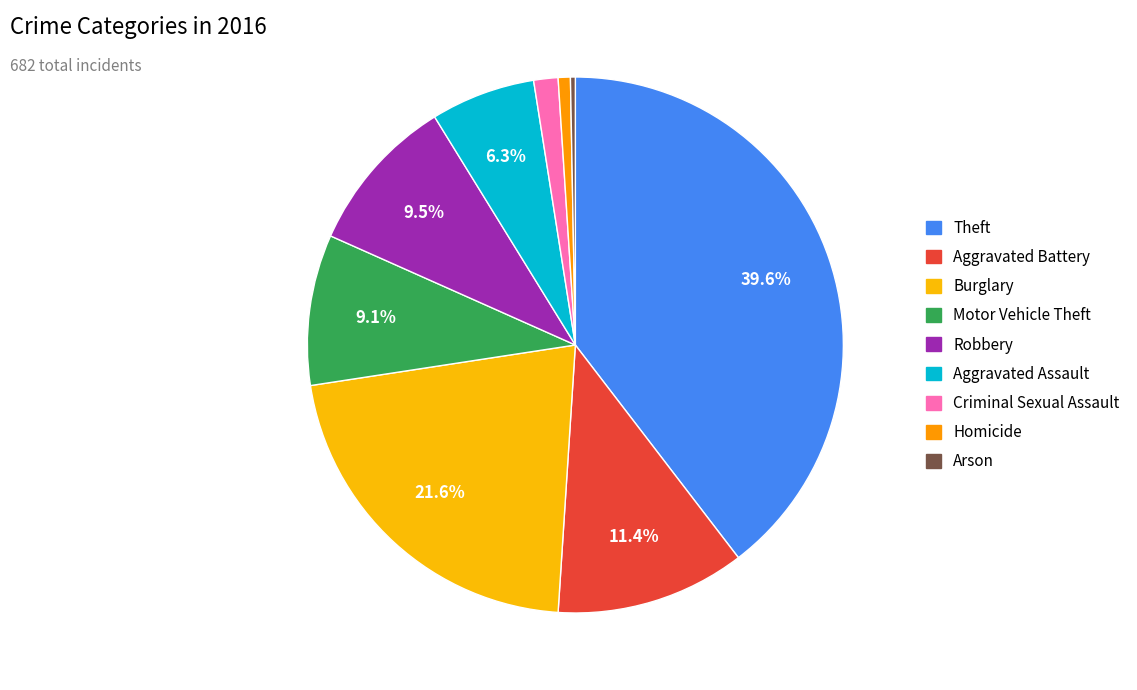

Rank the categories by value from highest to lowest.

Theft, Burglary, Aggravated Battery, Robbery, Motor Vehicle Theft, Aggravated Assault, Criminal Sexual Assault, Homicide, Arson